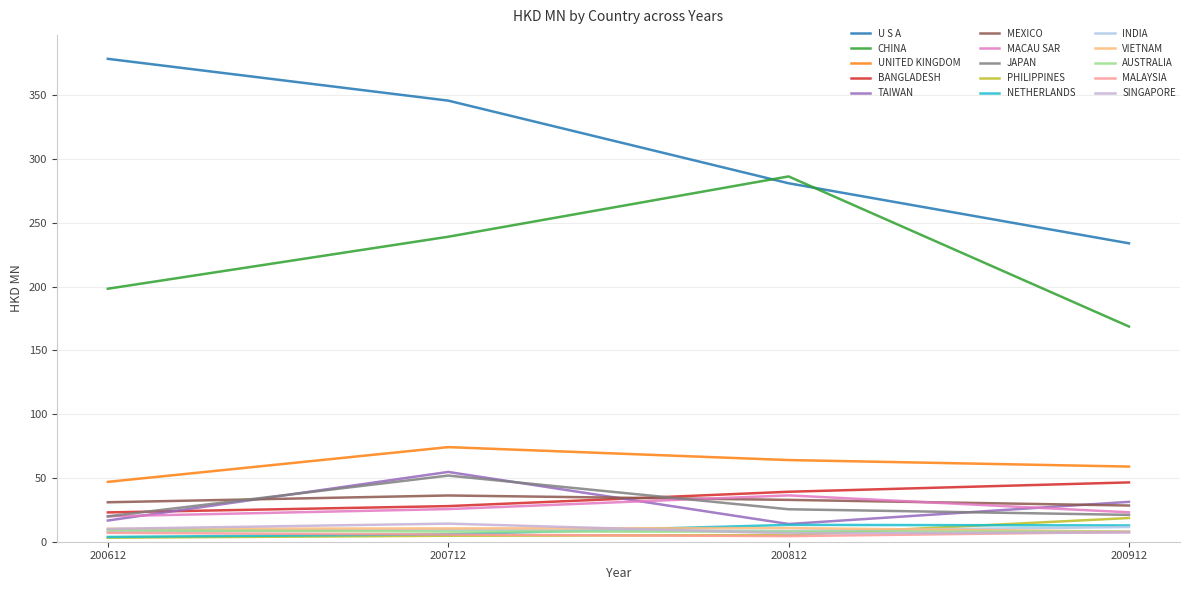

Does the chart display data point markers on the line(s)?

No